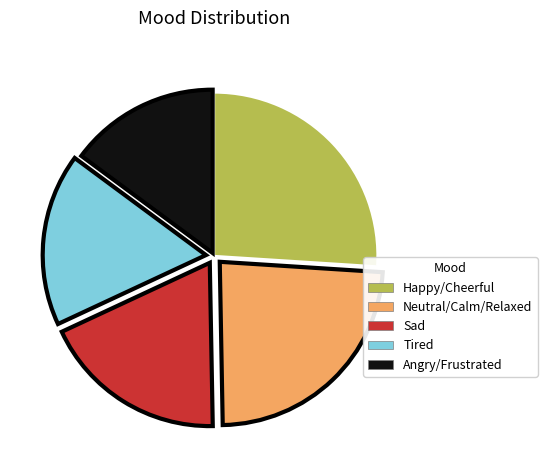

Rank the categories by value from lowest to highest.

Angry/Frustrated, Tired, Sad, Neutral/Calm/Relaxed, Happy/Cheerful